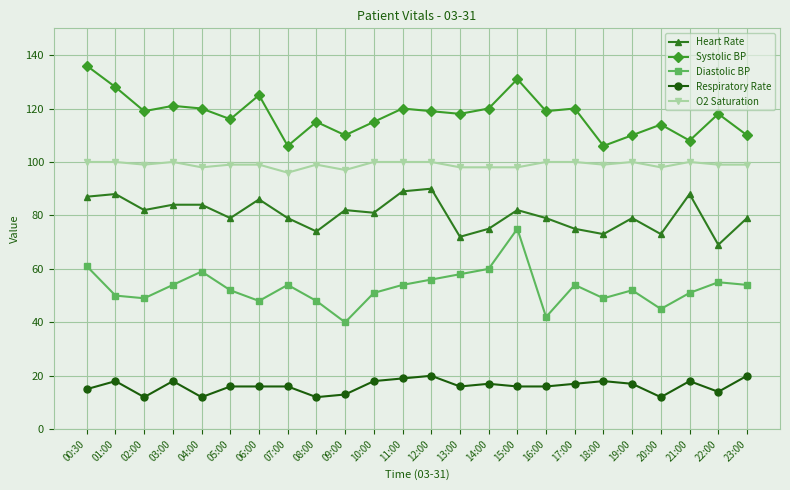

Which category has the highest value across all series?

00:30